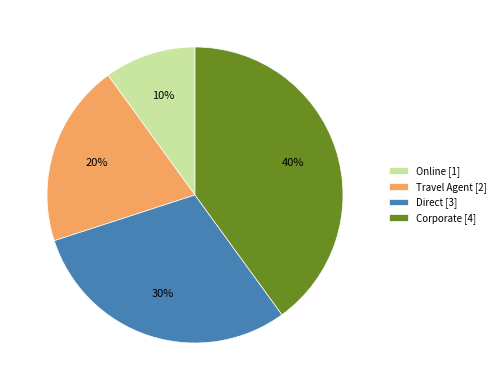

To the nearest percent, what portion does Direct represent?

30%